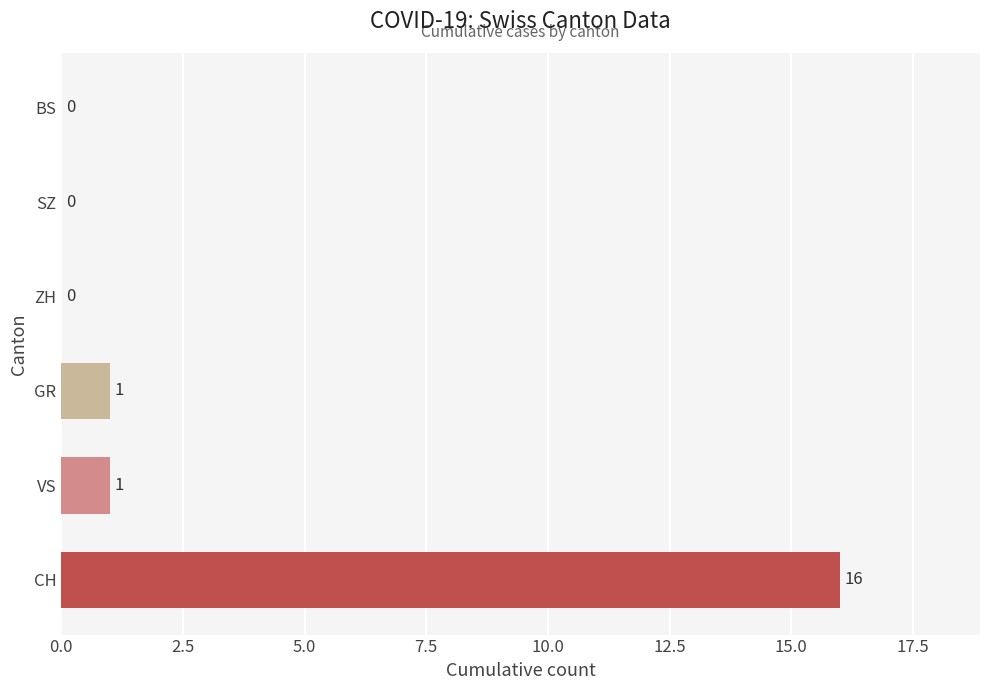

Is the value of SZ at 2020-06-24 greater than the value of CH at 2020-06-26?

No